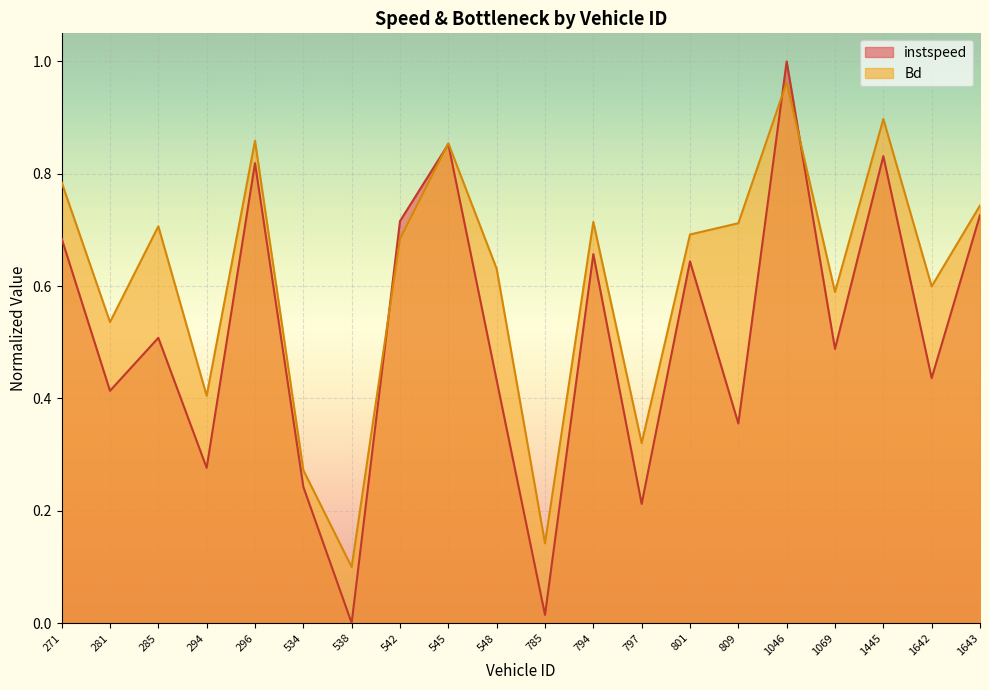

True or false: Bd has a value of 0.8 at 1069.

False